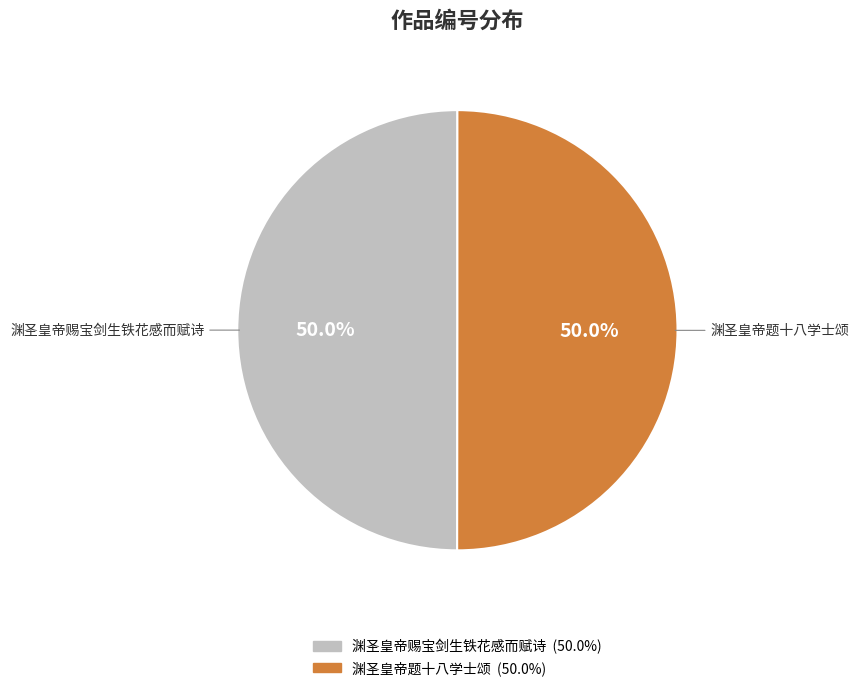

How many segments does this pie chart have?

2